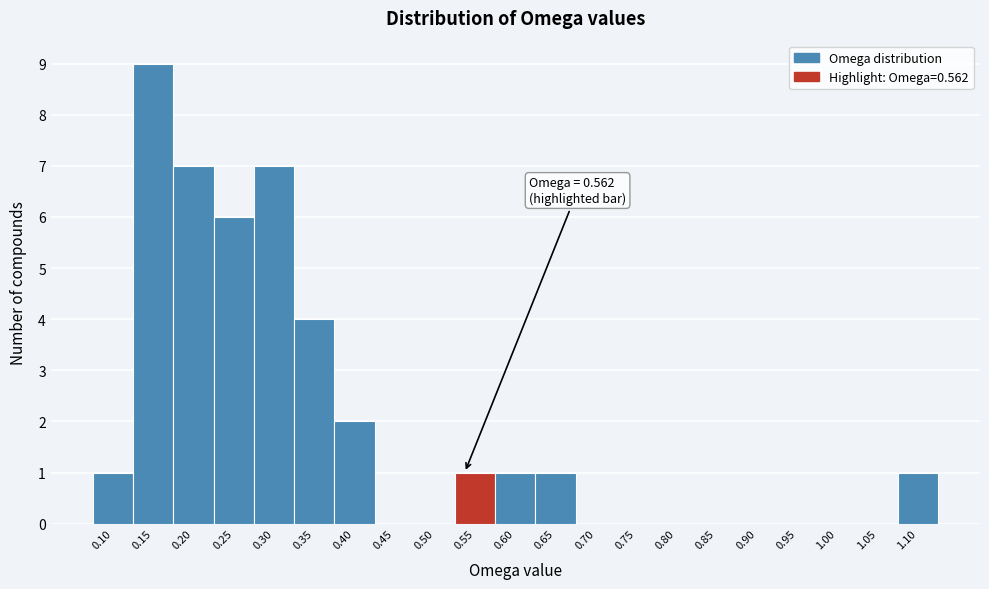

Reading left to right, transcribe all the data shown in this chart.

0.10=1	0.15=9	0.20=7	0.25=6	0.30=7	0.35=4	0.40=2	0.45=0	0.50=0	0.55=1	0.60=1	0.65=1	0.70=0	0.75=0	0.80=0	0.85=0	0.90=0	0.95=0	1.00=0	1.05=0	1.10=1